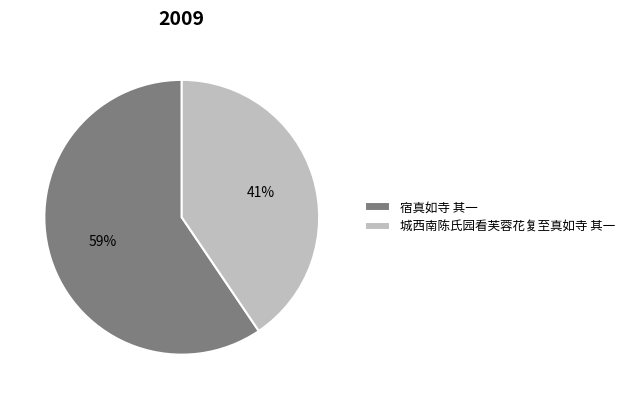

Rank the categories by value from lowest to highest.

城西南陈氏园看芙蓉花复至真如寺 其一, 宿真如寺 其一